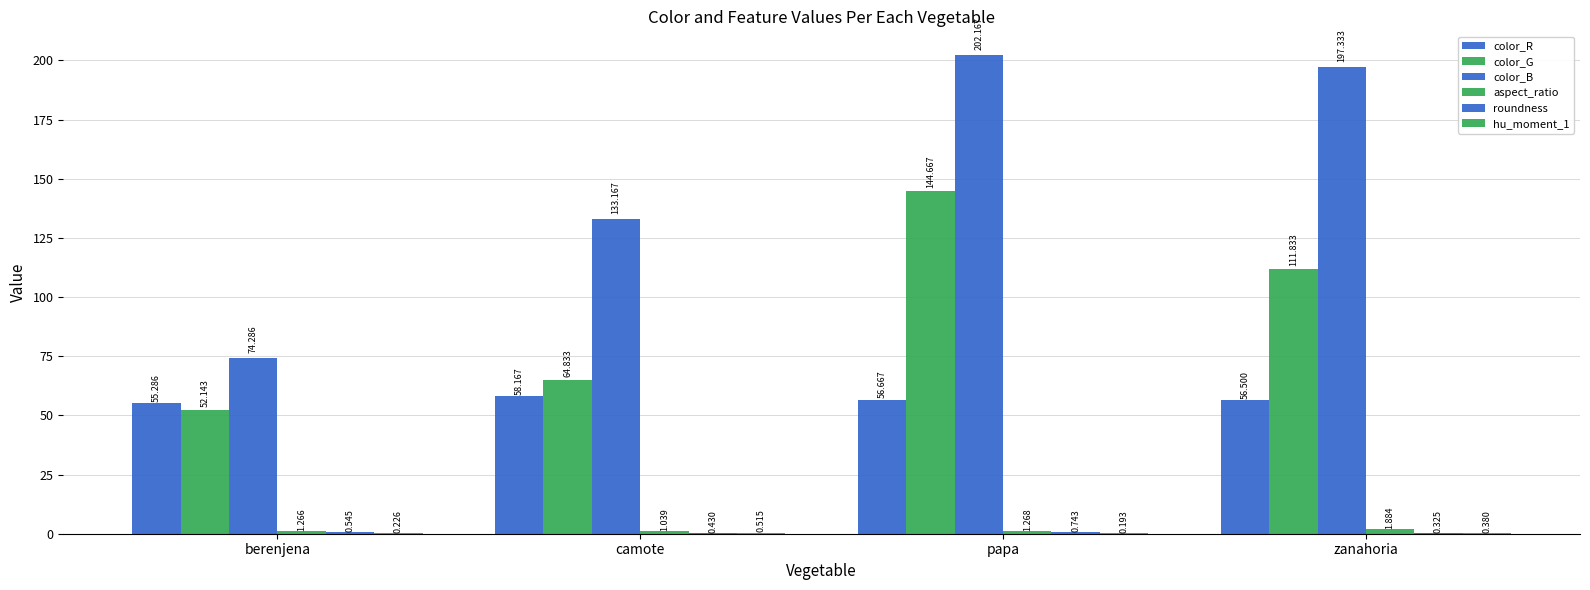

Does the chart contain stacked bars?

No